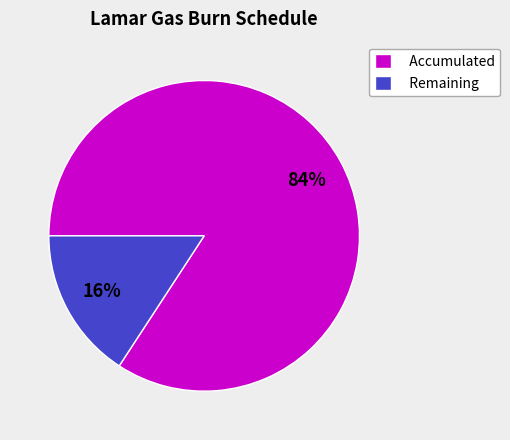

Which category accounts for the majority?

Accumulated